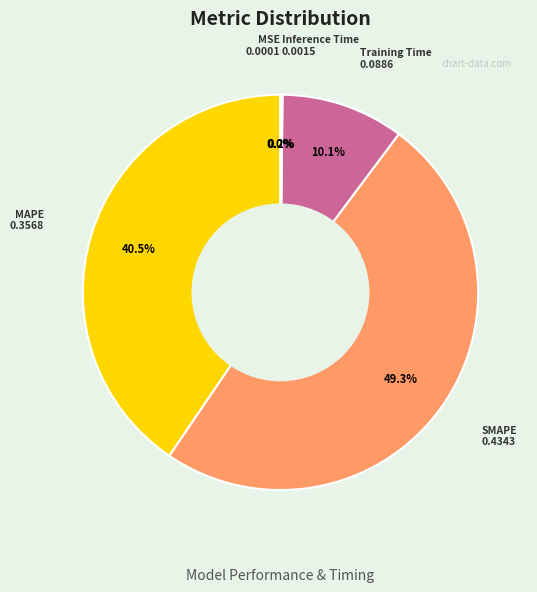

To the nearest percent, what is the average slice percentage?

20%